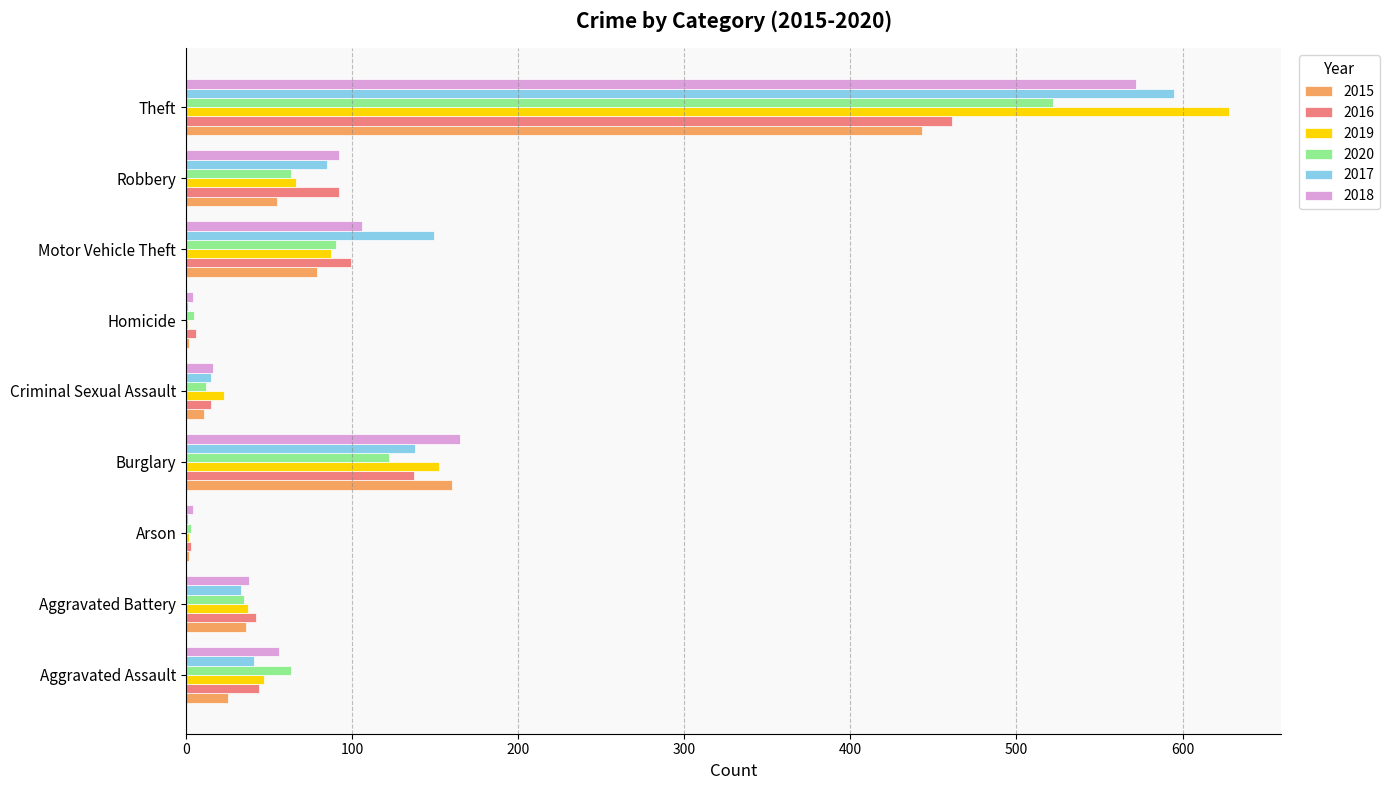

True or false: 2020 has a value of 122 at Burglary.

True